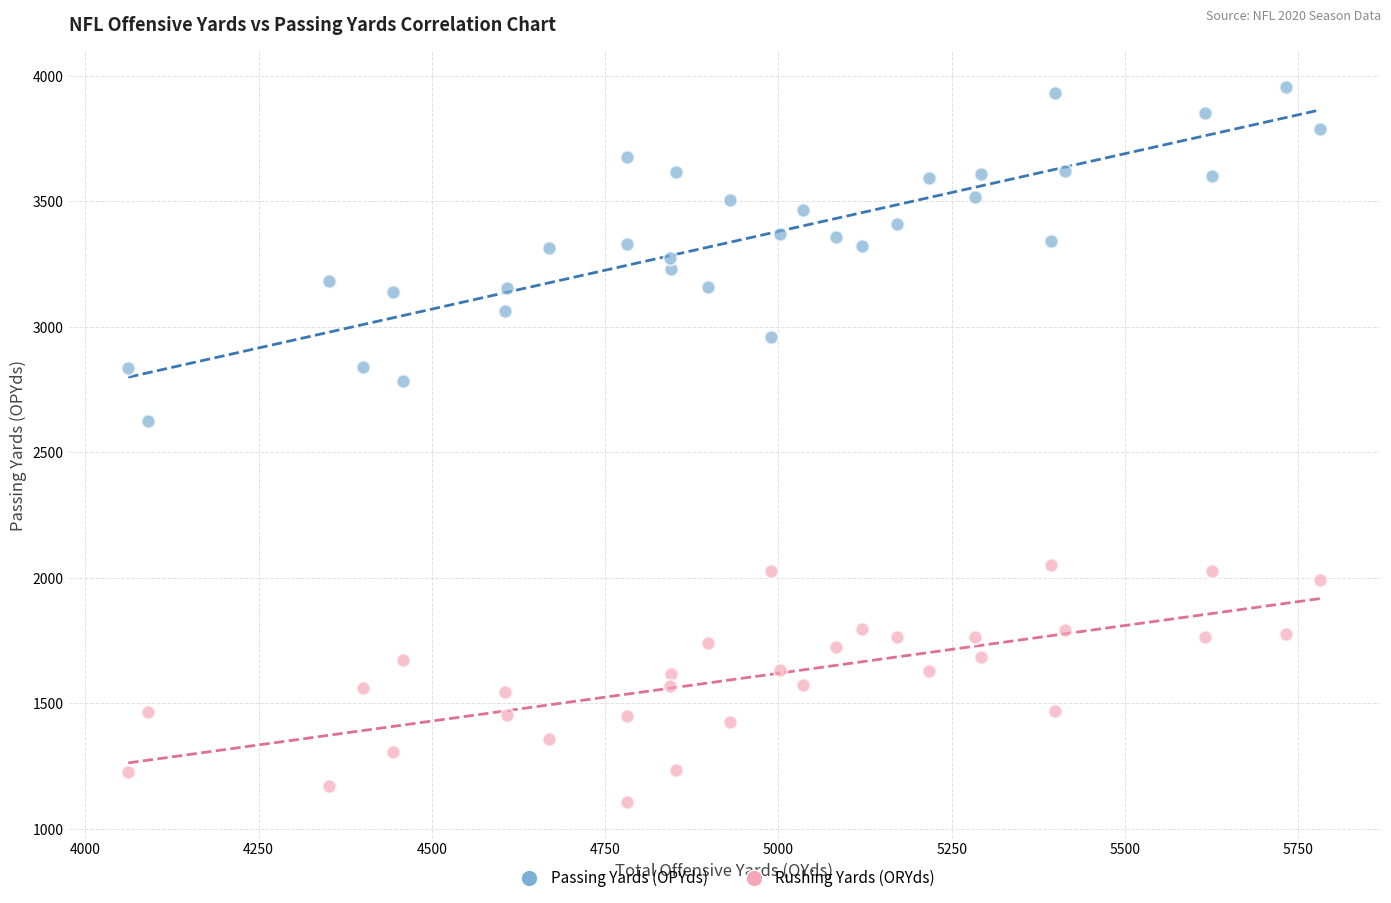

What is the X range (max minus min) for the scatter plot?

1720